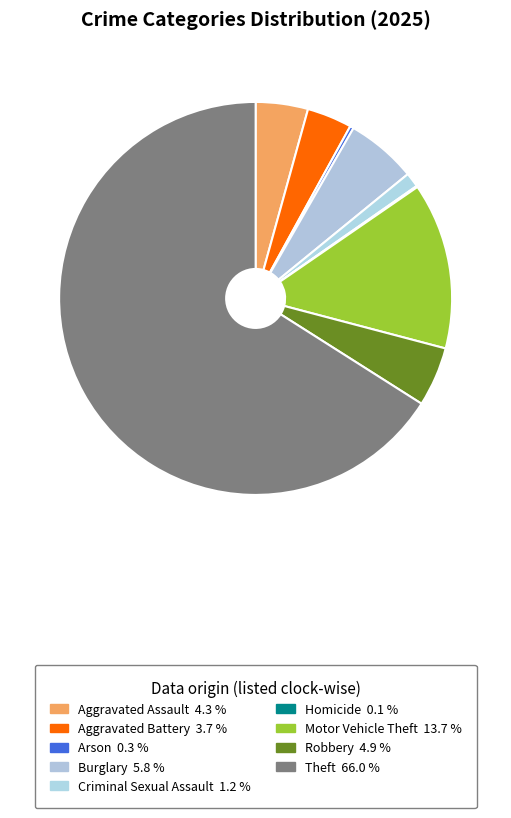

Count the number of slices in the pie.

9